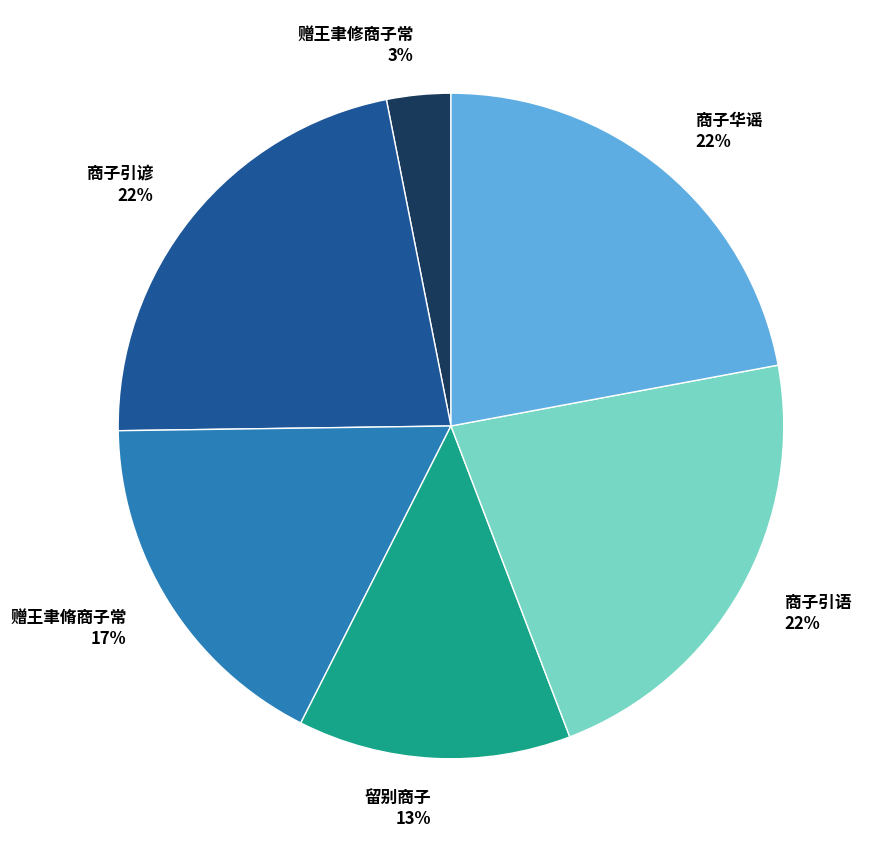

Does any single category account for the majority?

No